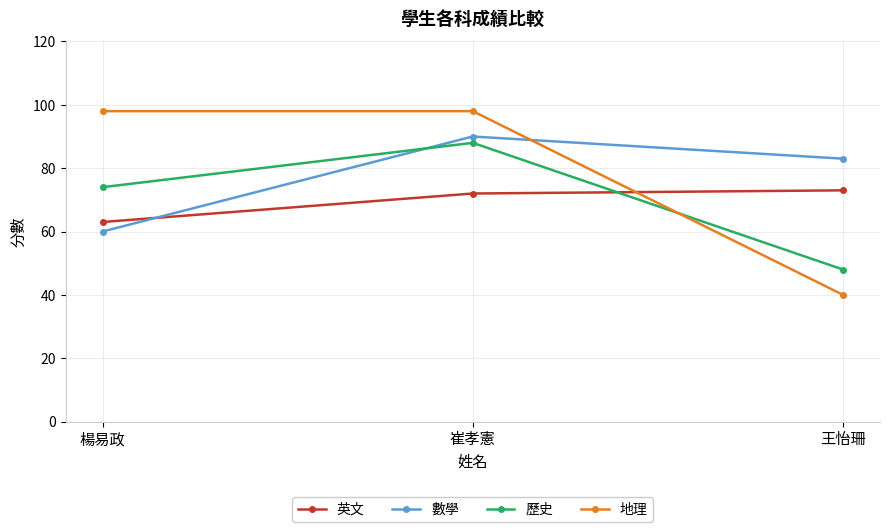

Is the value of 英文 at 楊易政 greater than the value of 歷史 at 崔孝憲?

No